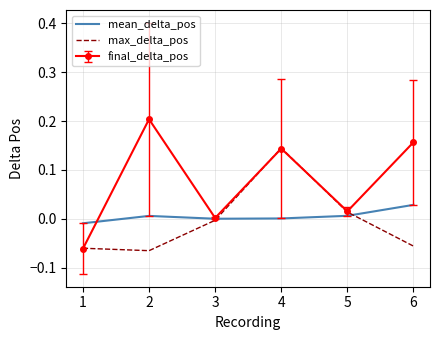

At which category is the sum across all series the highest?

4